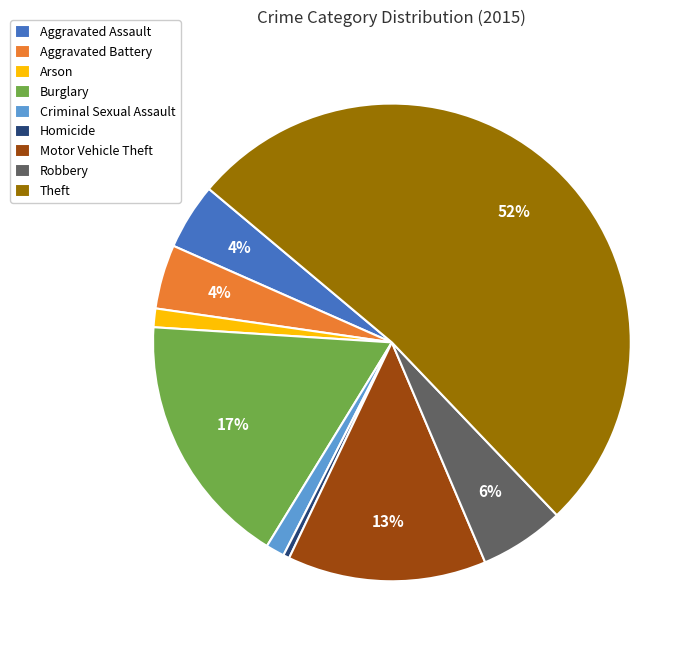

Do Robbery and Theft together represent more than half of the pie?

Yes